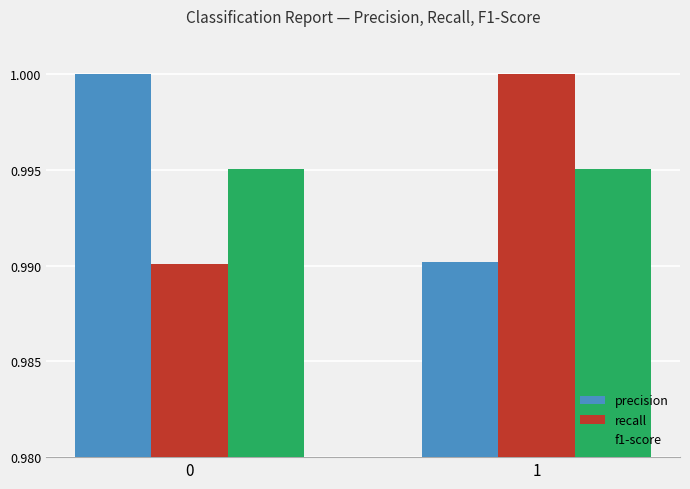

Rank the categories by precision value from lowest to highest.

1, 0